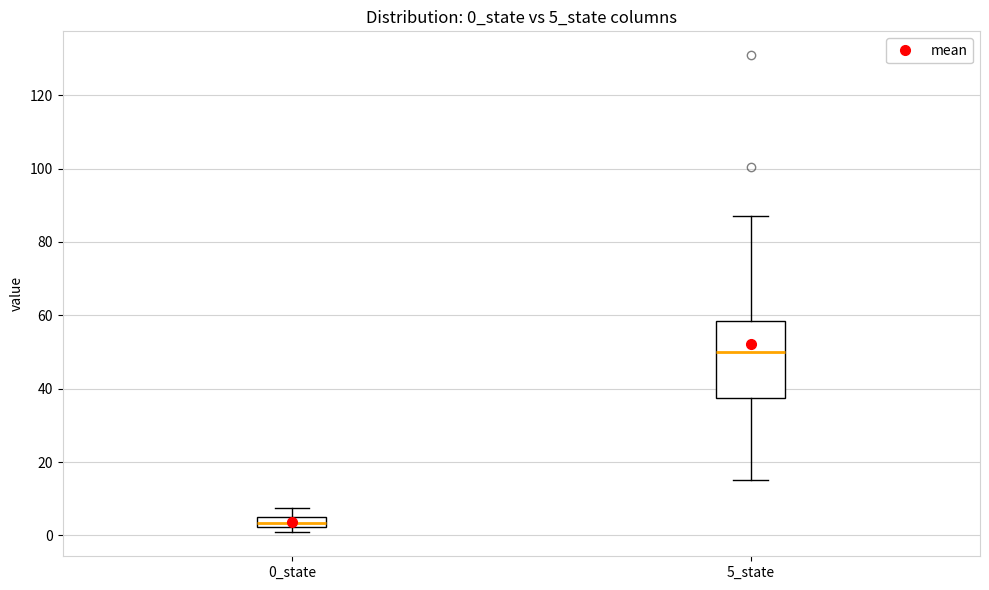

Comparing the boxes themselves (not the whiskers), which one is the tallest?

5_state